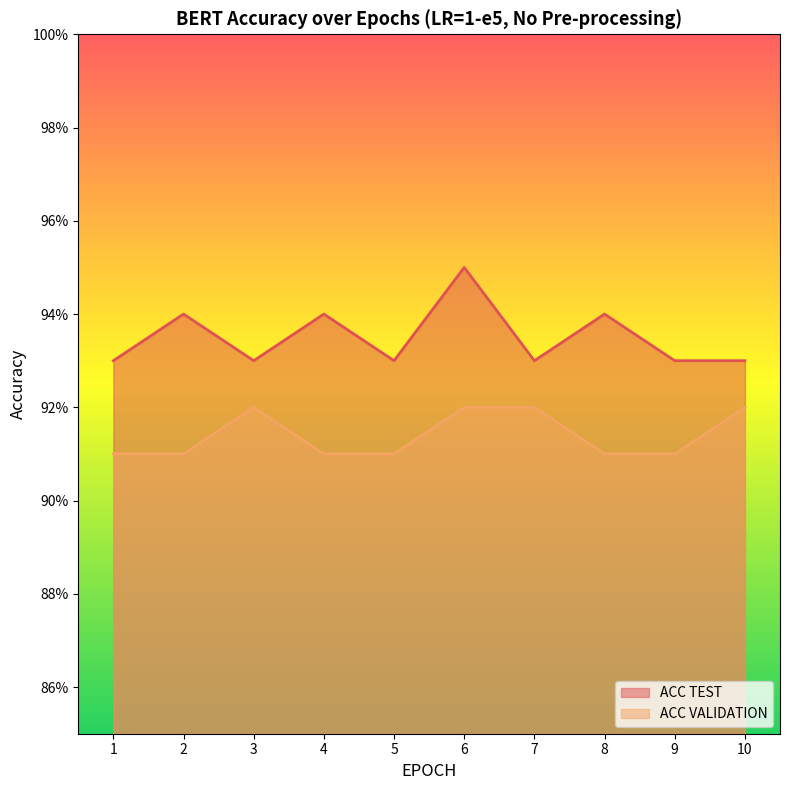

What is the smallest value displayed?

0.9